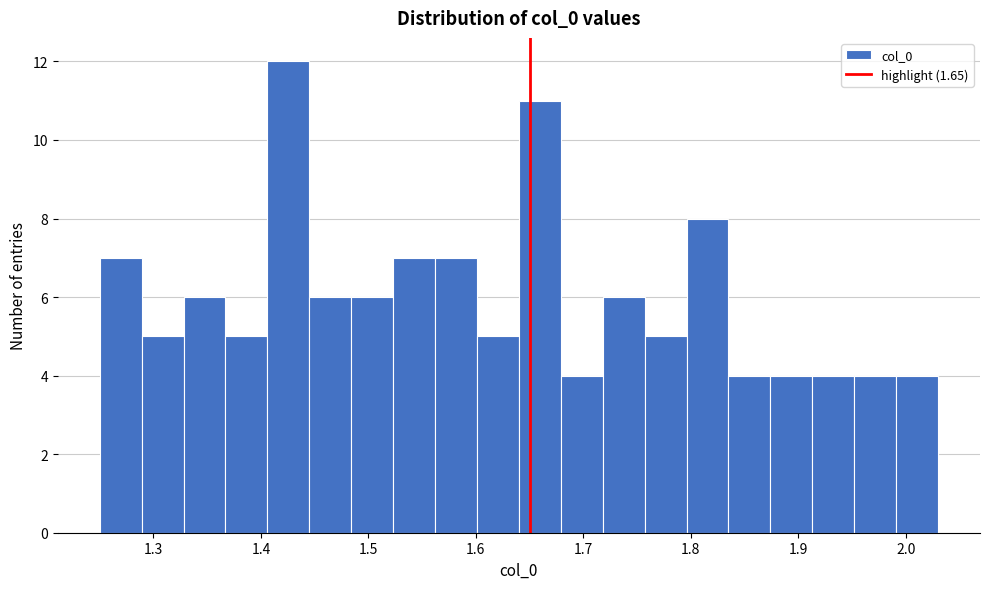

Around what value on the x-axis is the tallest bar? Give the approximate position of its centre, as read against the axis.

1.43